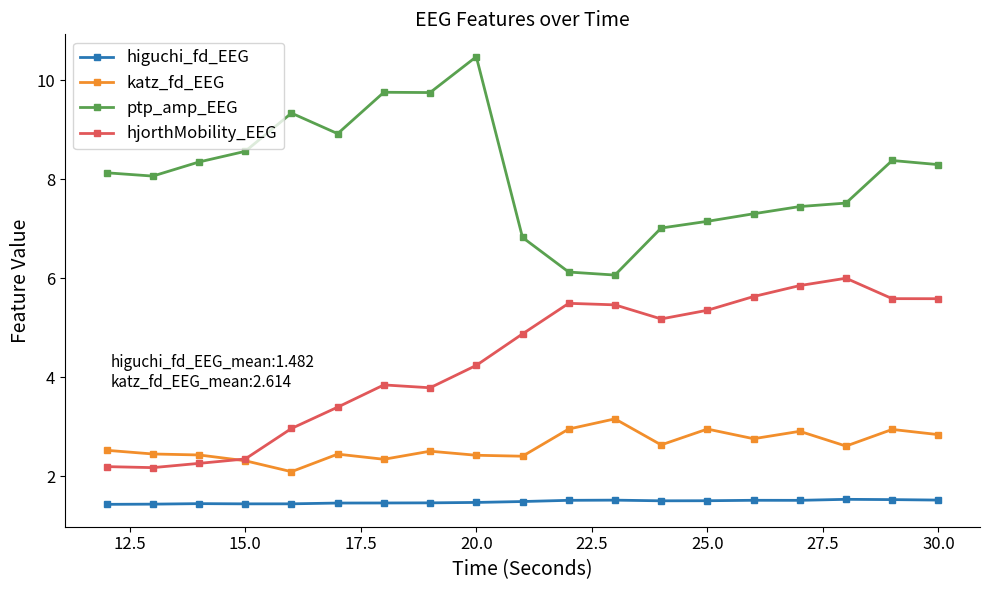

List the series in order of their overall mean, lowest first.

higuchi_fd_EEG, katz_fd_EEG, hjorthMobility_EEG, ptp_amp_EEG